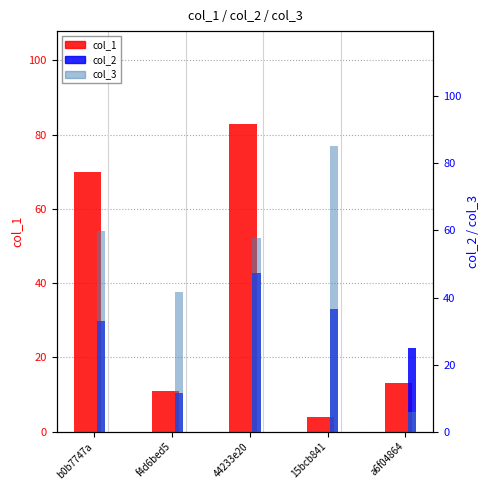

The value of col_1 at 15bcb841 is 1.6. True or false?

False